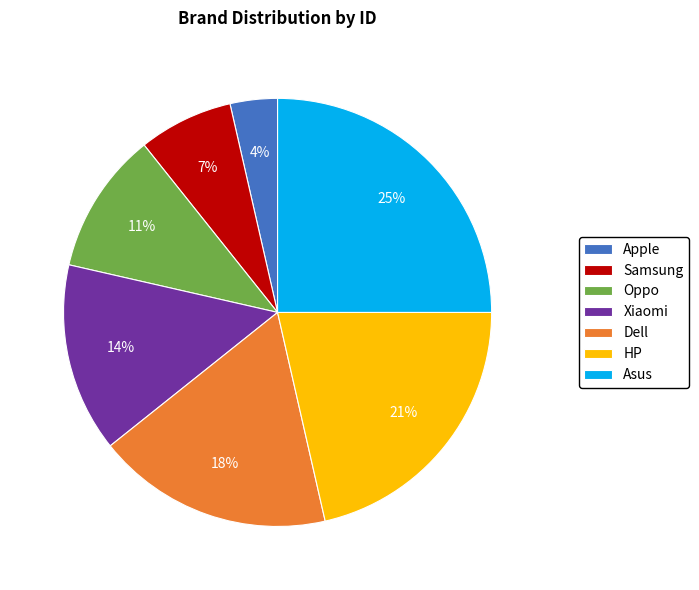

To the nearest percent, what percentage of the pie is Asus?

25%